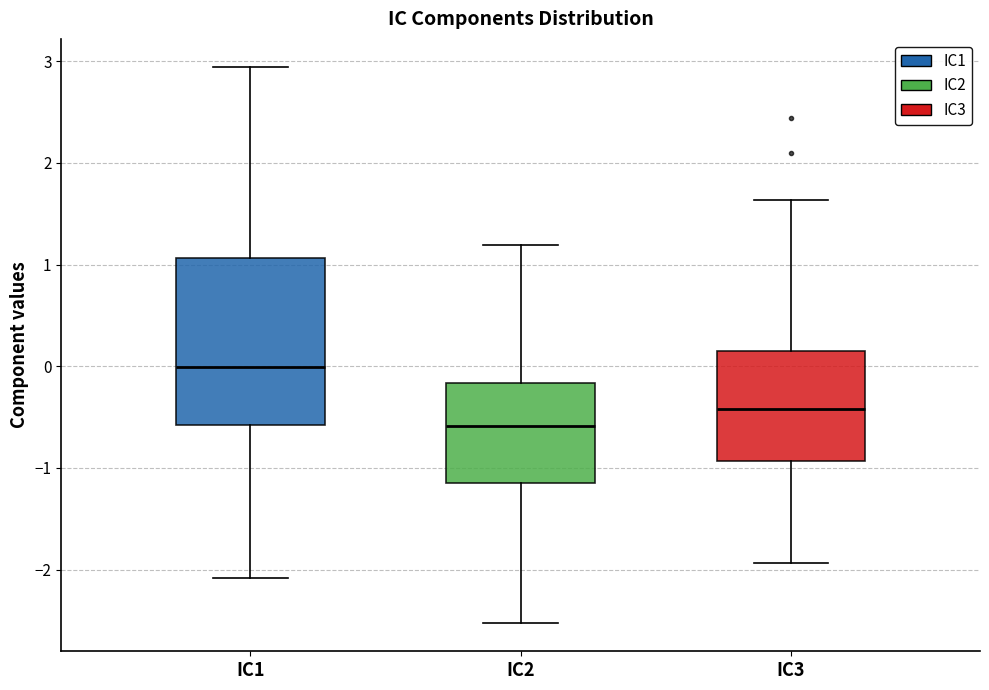

Comparing the boxes themselves (not the whiskers), which one is the tallest?

IC1